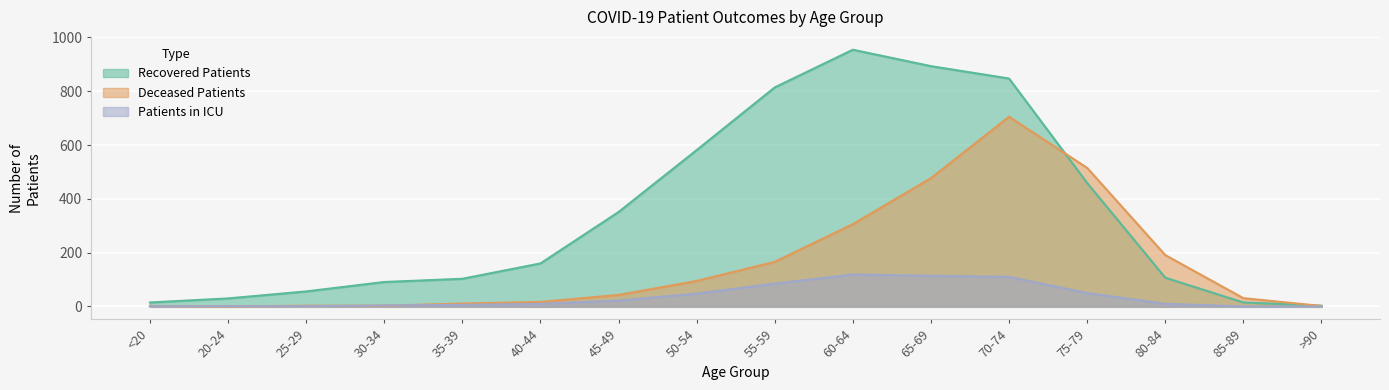

How many intersections are there between recovered_patients and deceased_patients?

2